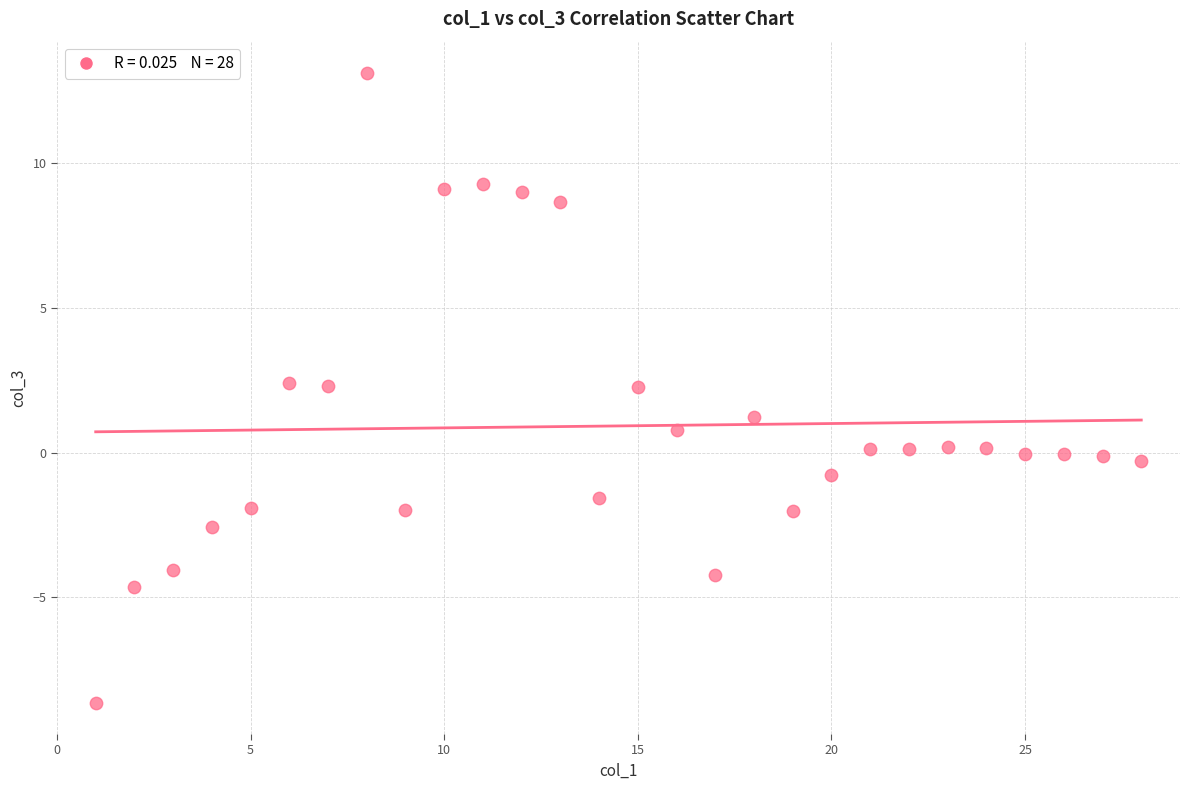

What is the range of X values (max minus min)?

27.0